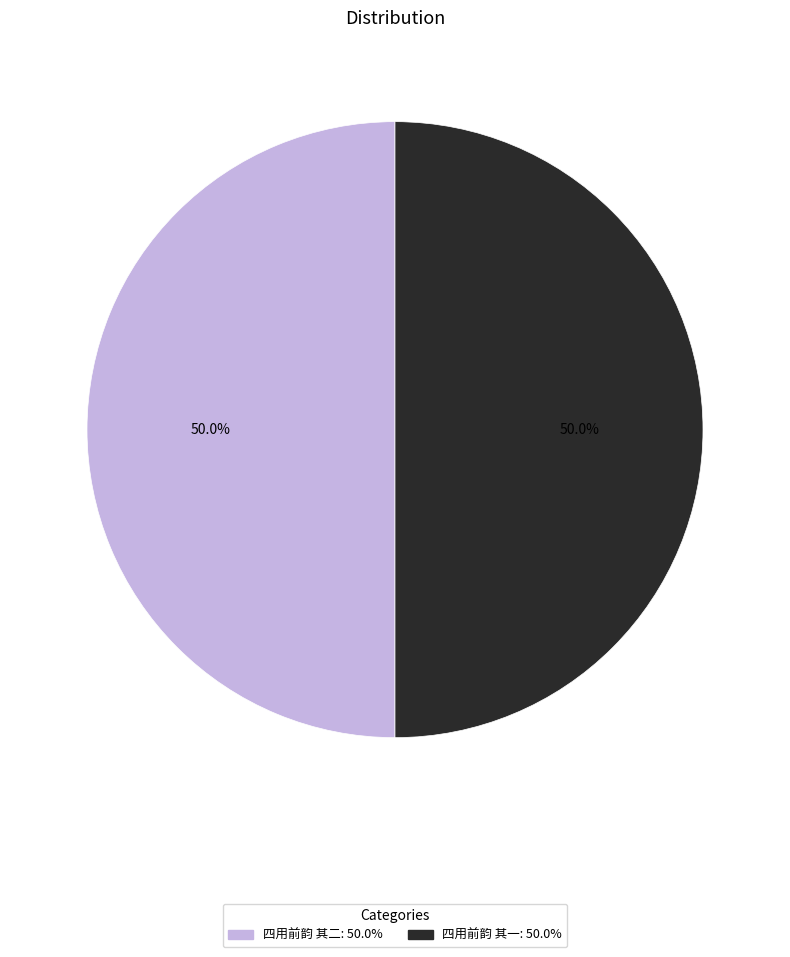

Approximately how many times larger is the value at 四用前韵 其一 compared to 四用前韵 其二?

1.0